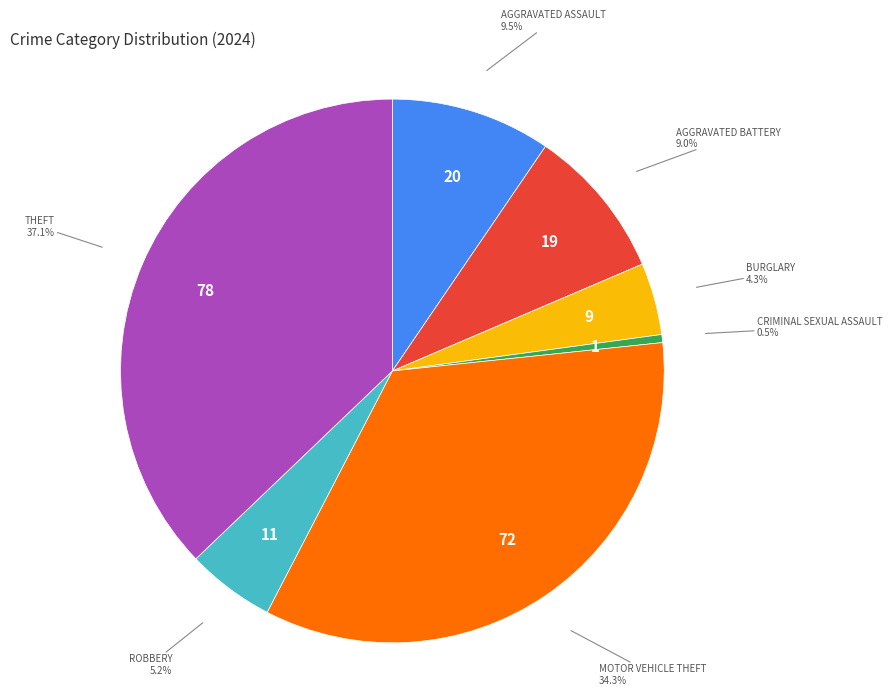

Is there a majority slice in this chart?

No